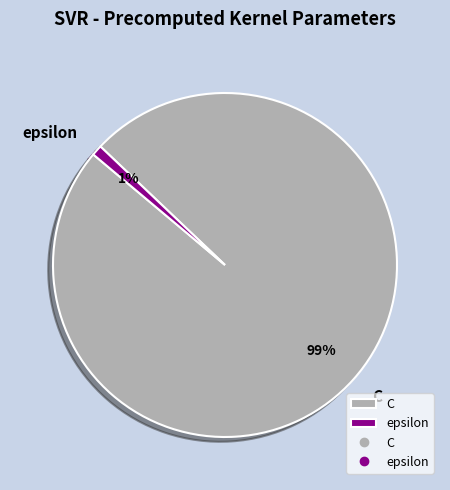

What percentage is the C slice, to the nearest percent?

99%